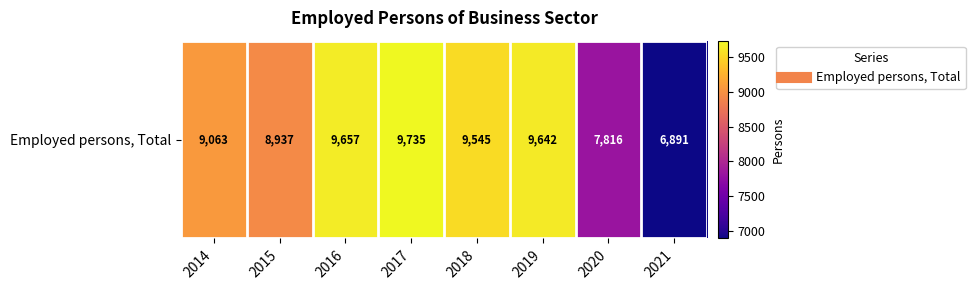

What is the difference between the second highest and second lowest values?

1841.0